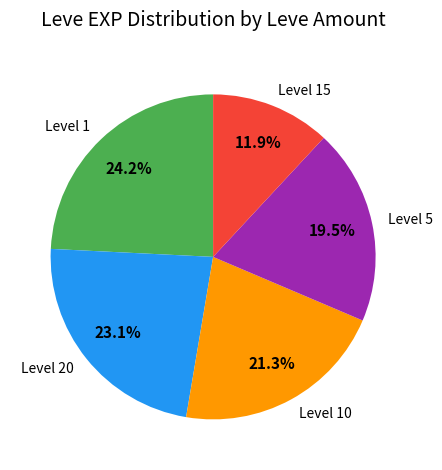

Is the sum of Level 1 and Level 20 greater than half?

No